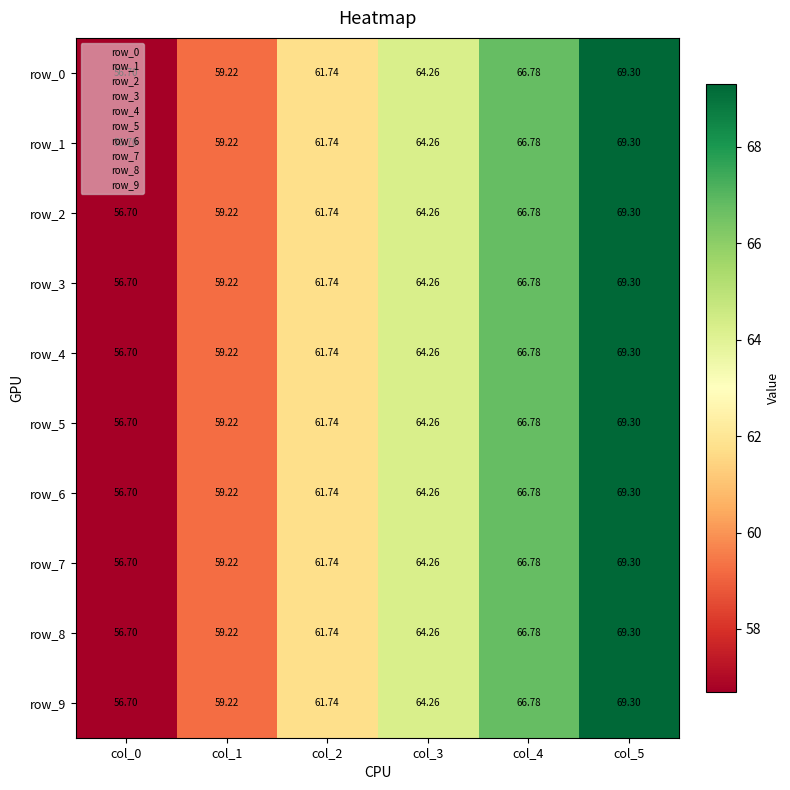

What is the difference between the row_3 values at col_0 and col_3?

7.6